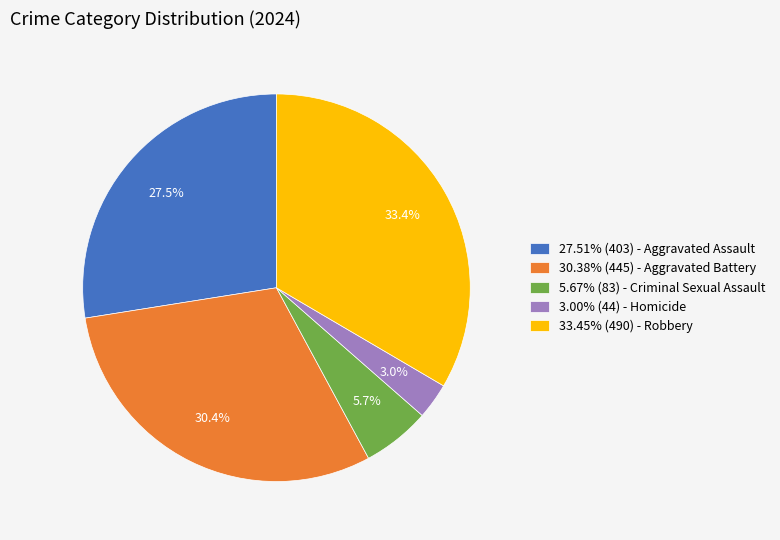

Is there a majority slice in this chart?

No